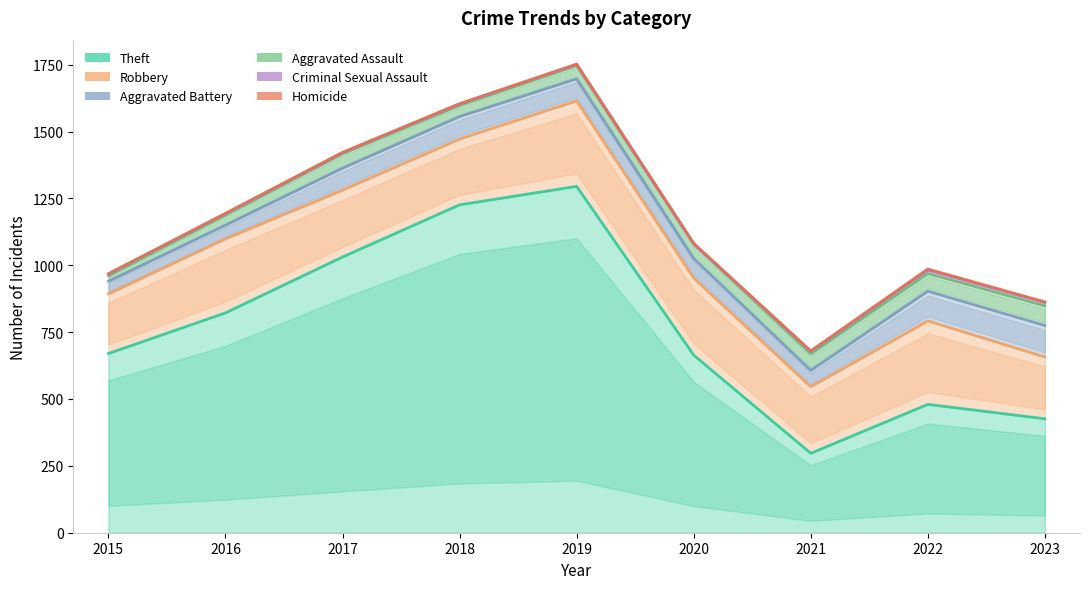

True or false: Theft has more than 0 points higher than both neighbors.

True